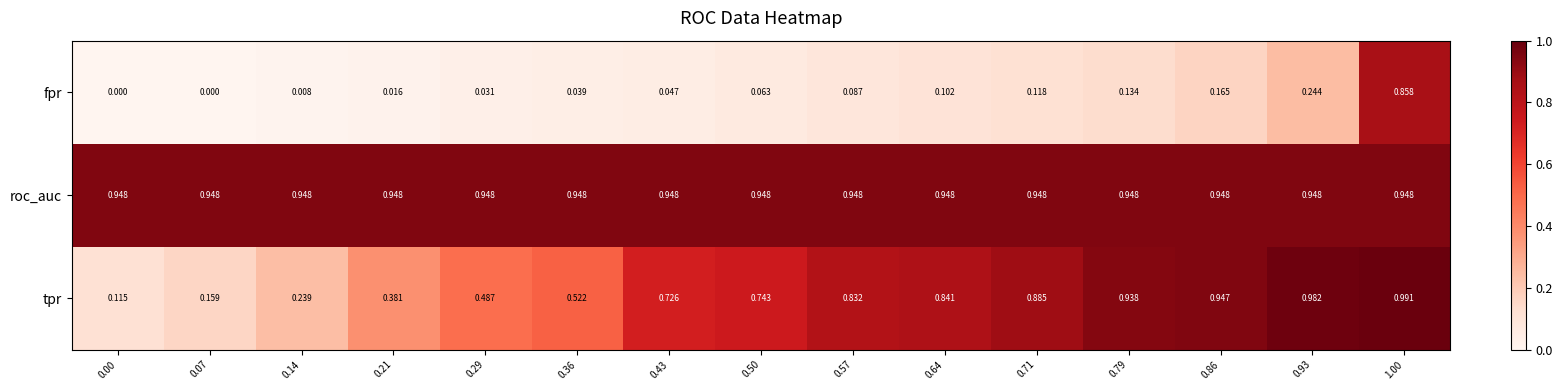

List the series in order of their overall mean, lowest first.

fpr, tpr, roc_auc